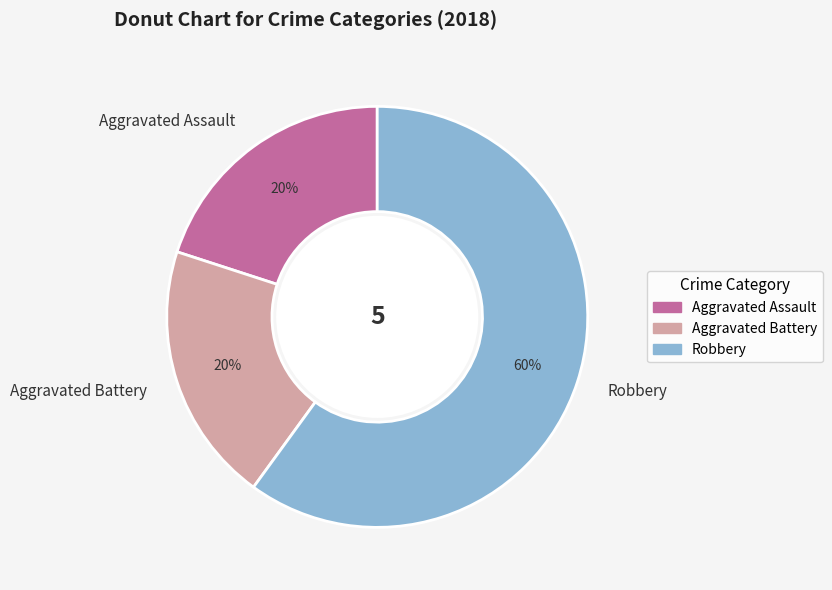

To the nearest percent, what percentage of the pie is Robbery?

60%